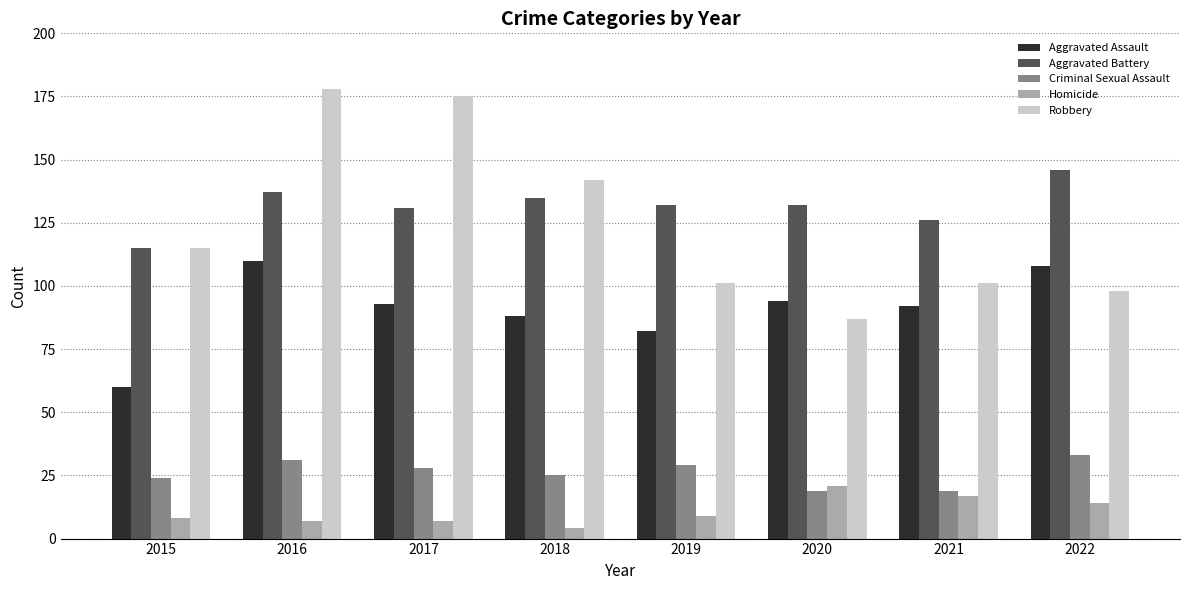

The value of Robbery at 2016 is 178. True or false?

True